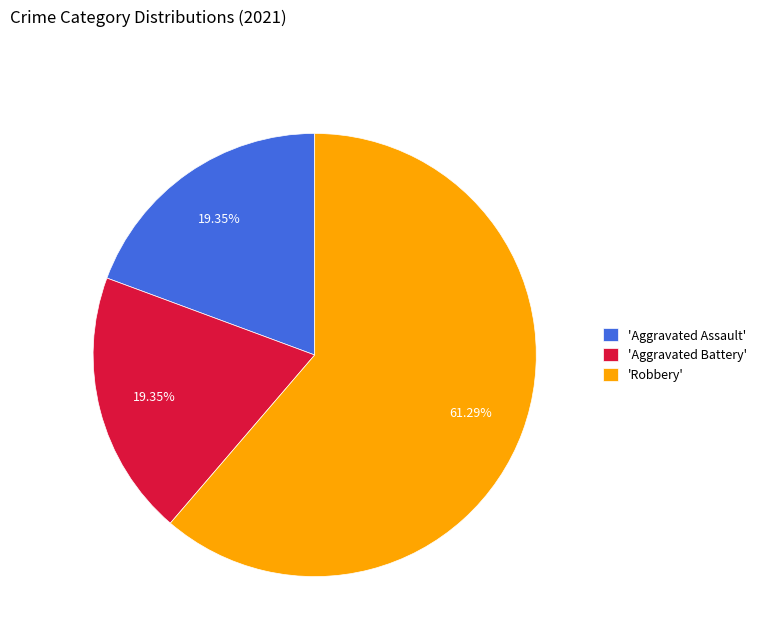

Count the number of slices in the pie.

3